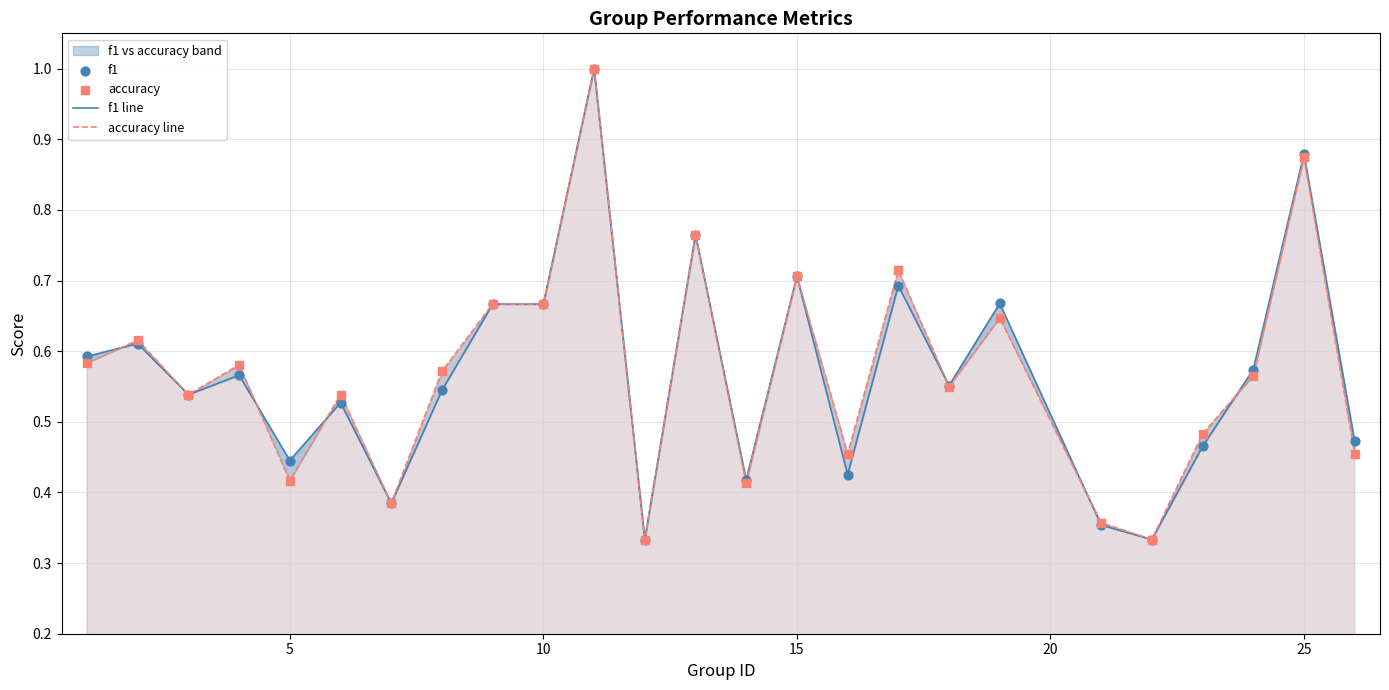

Which series has the largest total across all categories?

accuracy line